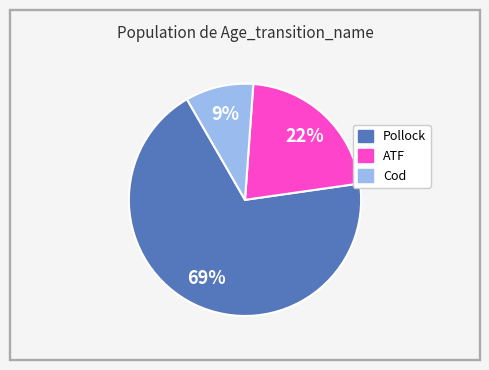

Is there a majority slice in this chart?

Yes